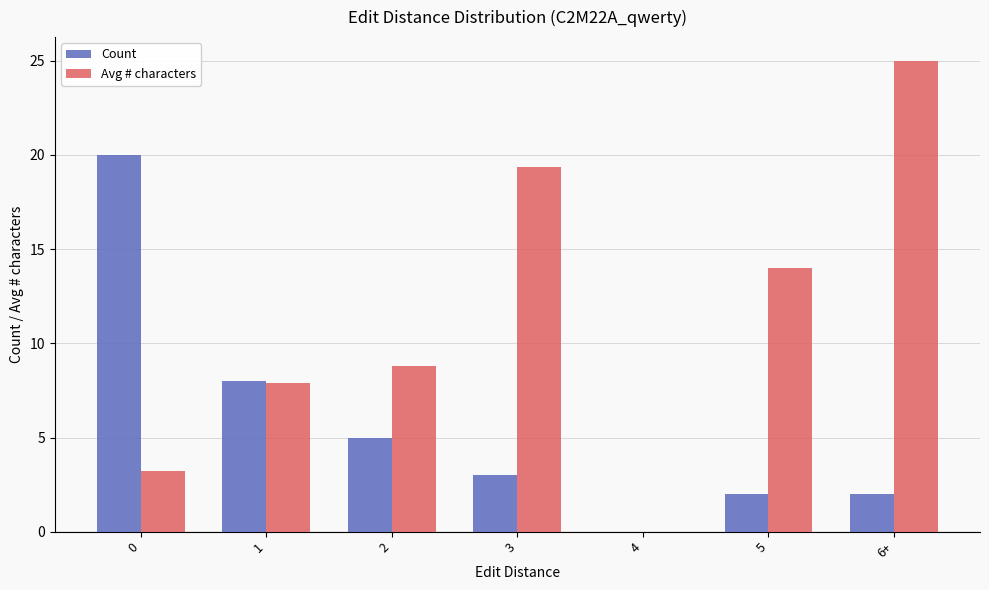

Reading left to right, extract all data points from this chart.

Count: 20.0	8.0	5.0	3.0	0.0	2.0	2.0
Avg # characters: 3.2	7.9	8.8	19.3	0.0	14.0	25.0